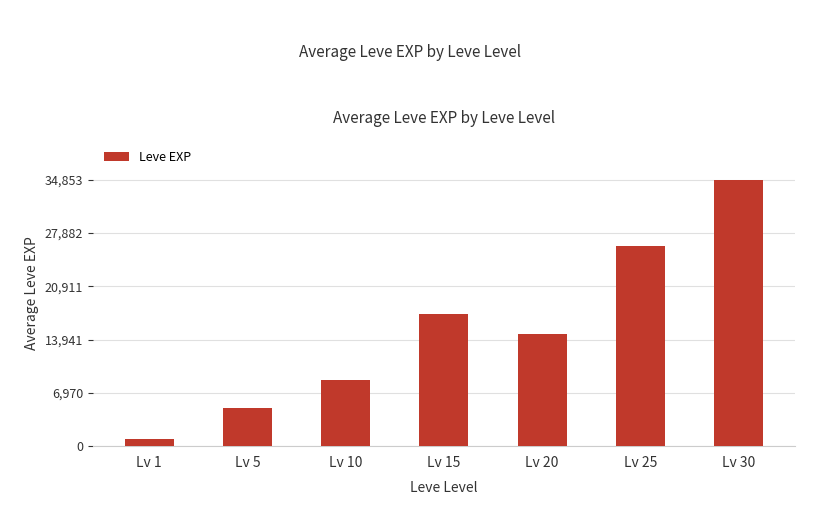

Where is the data nearest to the value 17915?

Lv 15